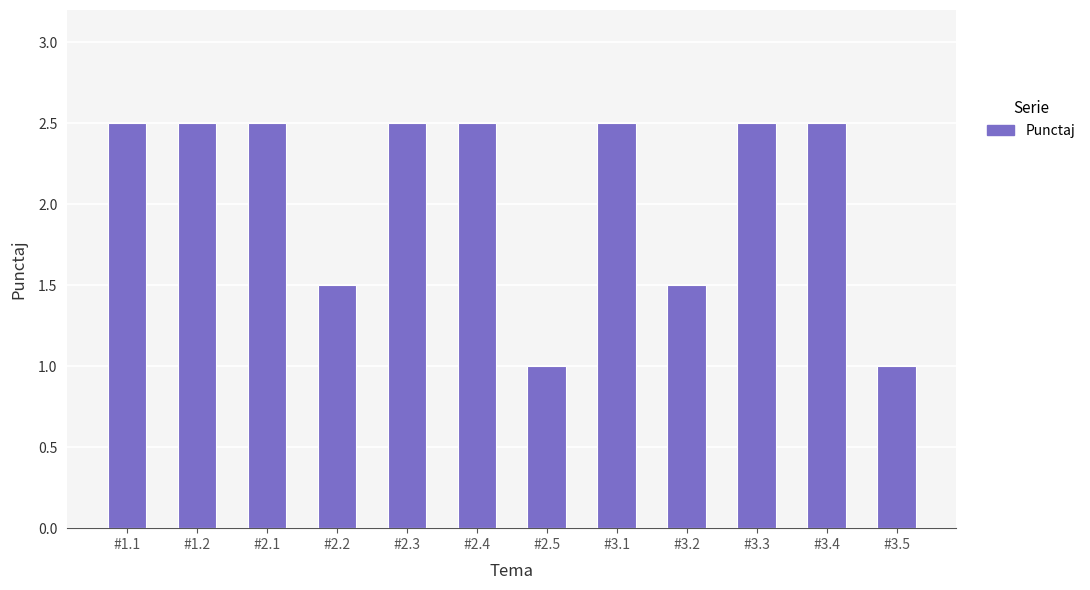

What is the smallest value displayed?

1.0